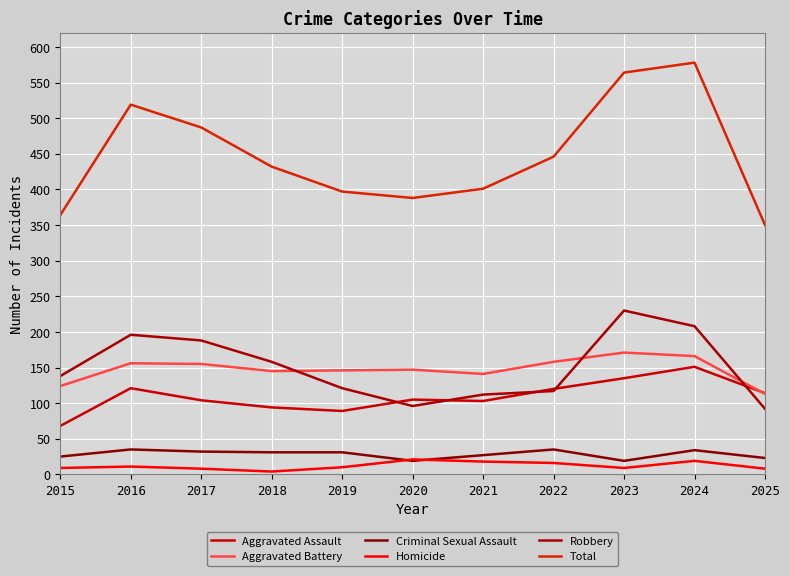

The Total series shows 165 at 2018. True or false?

False